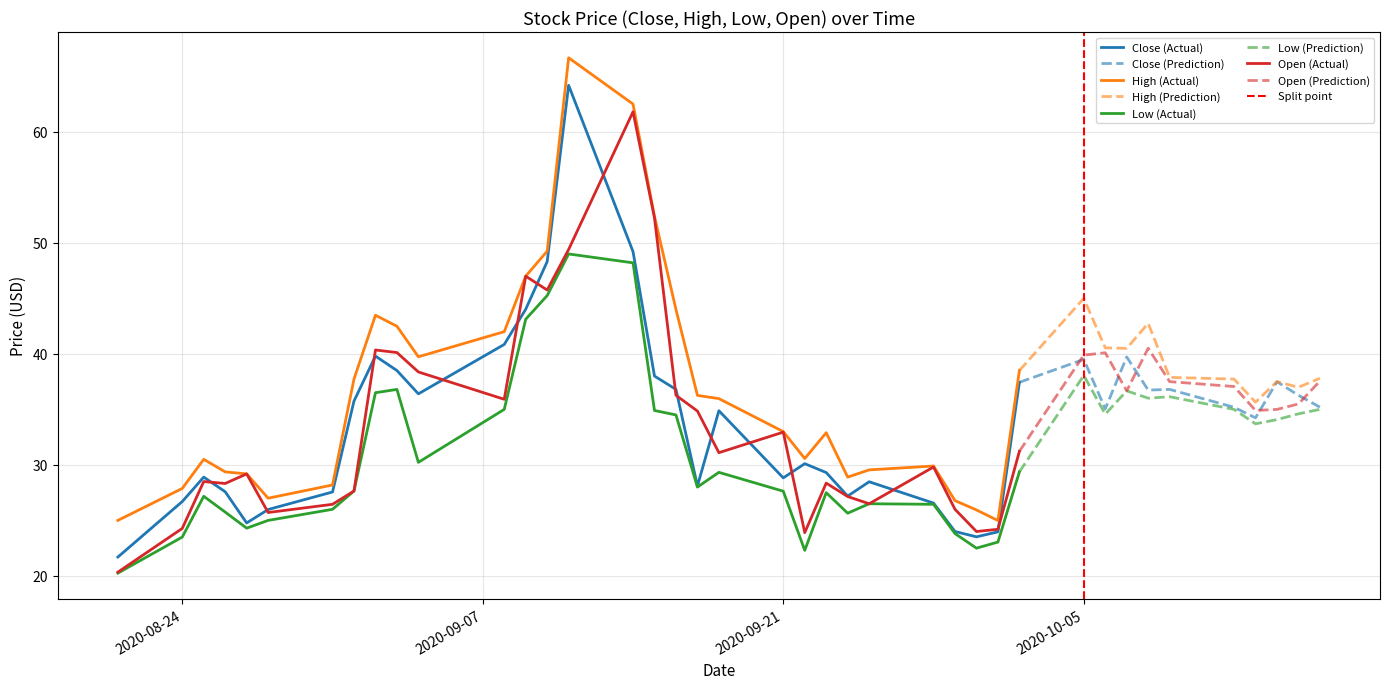

List the series in order of their peak value, lowest first.

Low, Open, Close, High